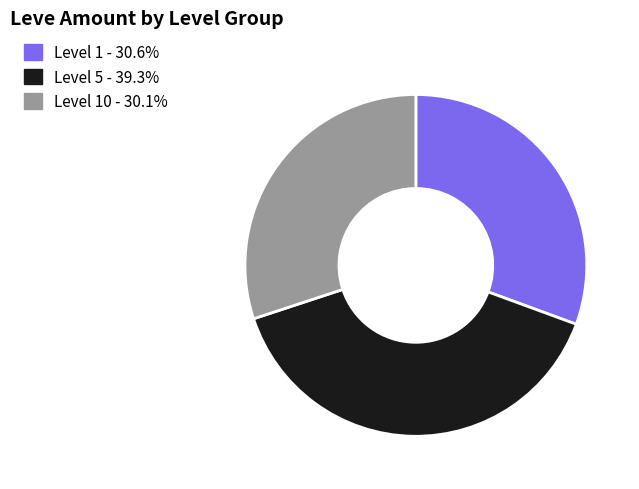

Does any single category account for the majority?

No